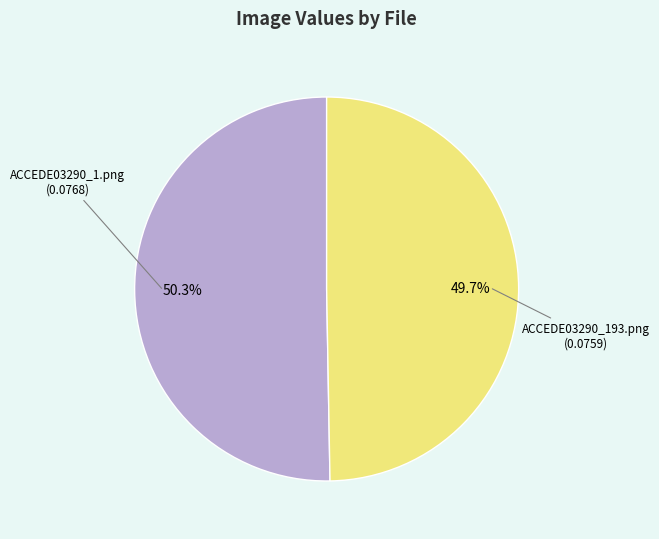

How many segments does this pie chart have?

2